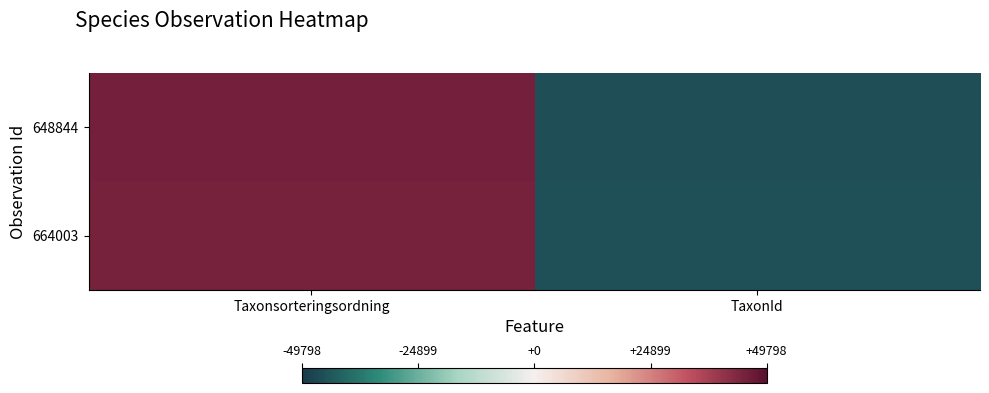

How many categories are shown in the chart?

2